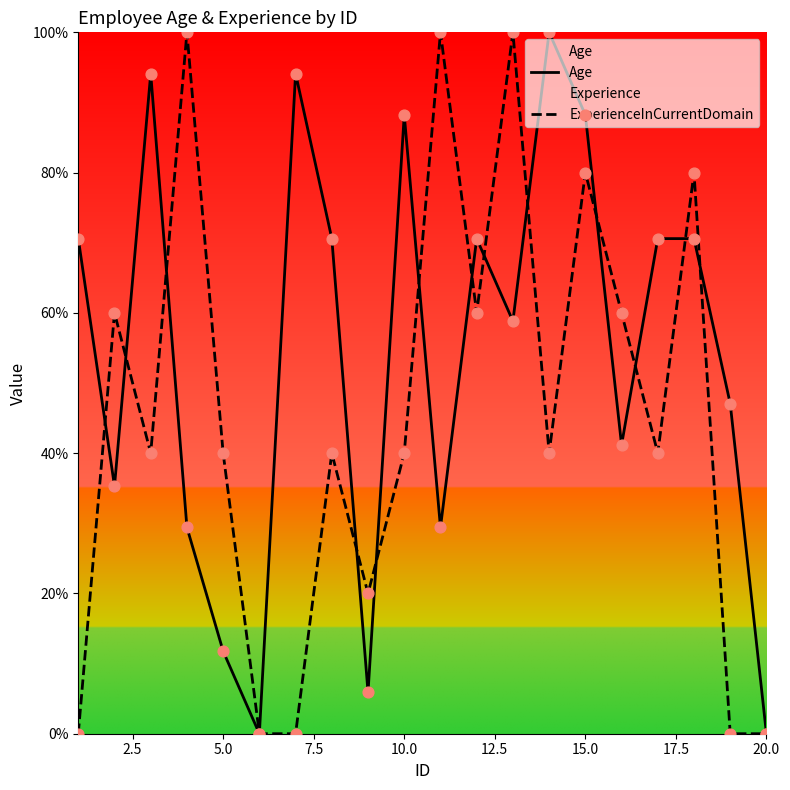

Which series has the largest total across all categories?

Age